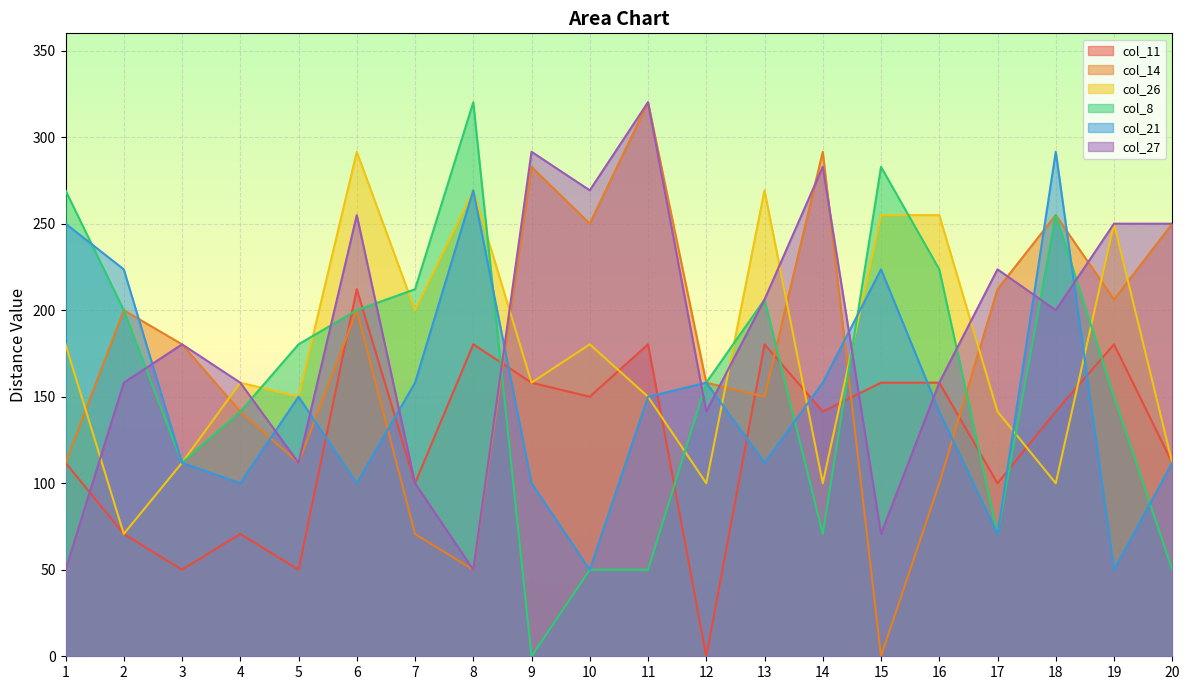

The value of col_14 at 7 is 99.3. True or false?

False